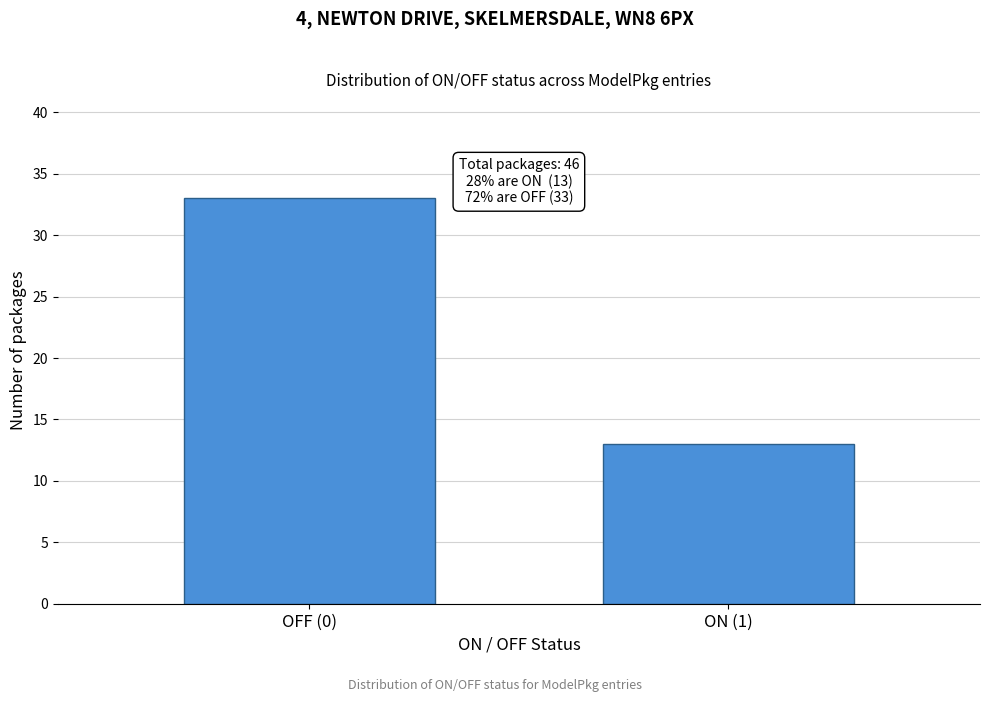

Reading left to right, list all the values displayed in this chart.

33	13